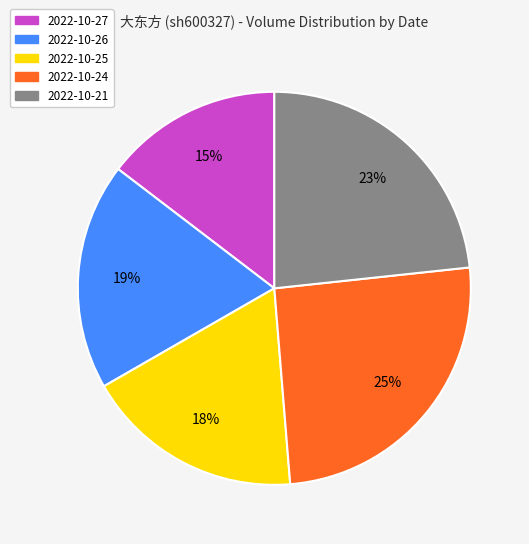

Does 2022-10-24 represent more than half of the total?

No